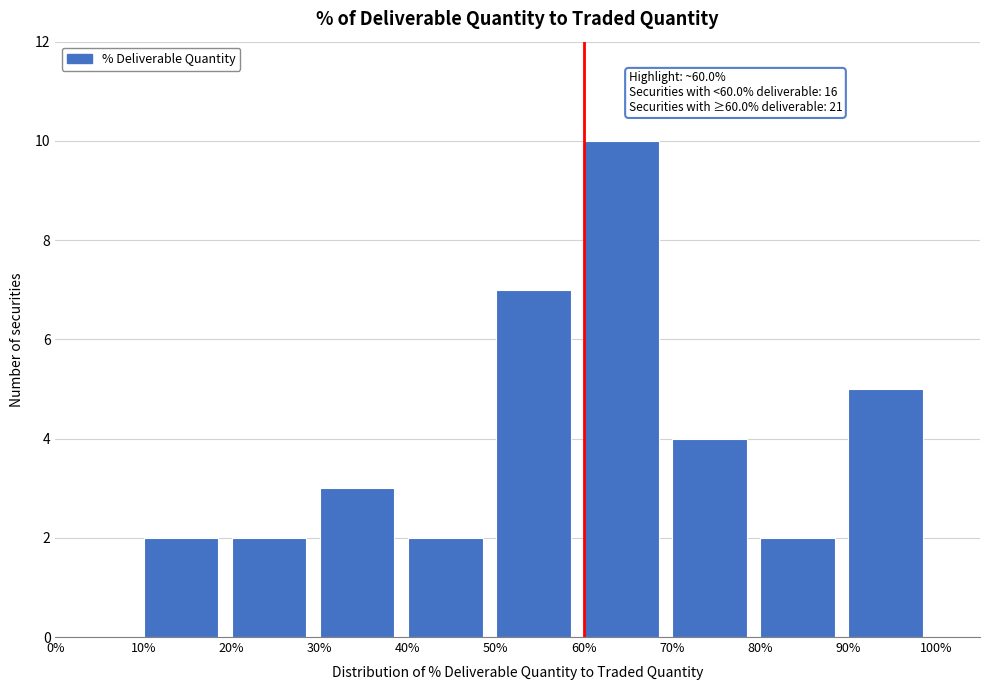

Which range on the x-axis has the tallest bar?

60% to 70%